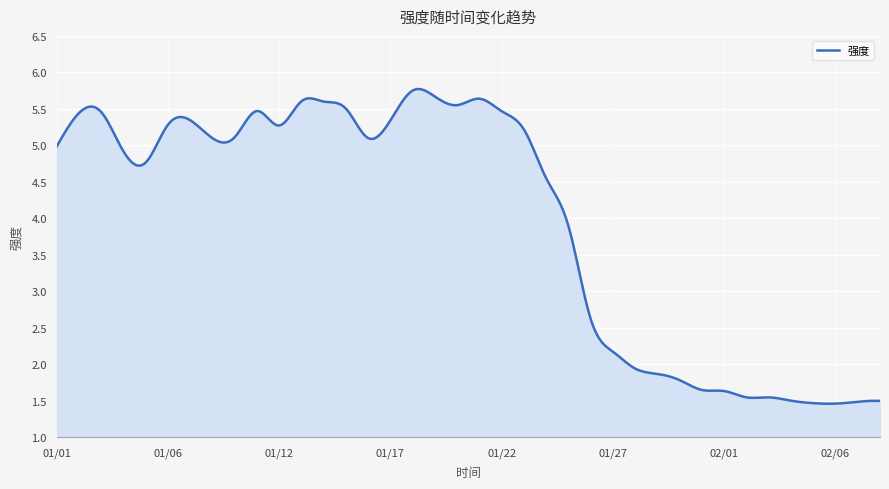

What is the smallest value displayed?

1.5